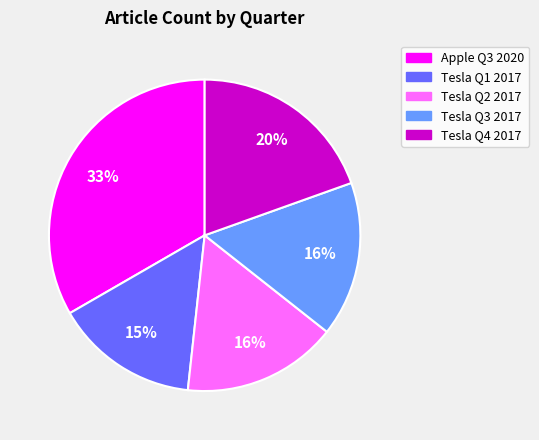

Does any single category account for the majority?

No